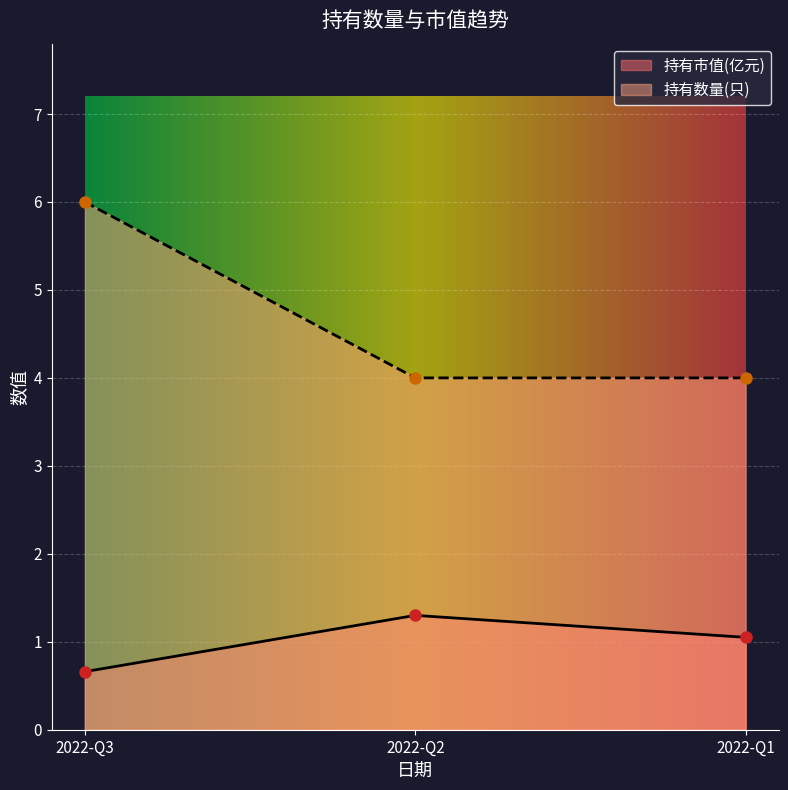

Reading left to right, list all the values displayed in this chart.

持有市值(亿元): 2022-Q3=0.7	2022-Q2=1.3	2022-Q1=1.1
持有数量(只): 2022-Q3=6.0	2022-Q2=4.0	2022-Q1=4.0